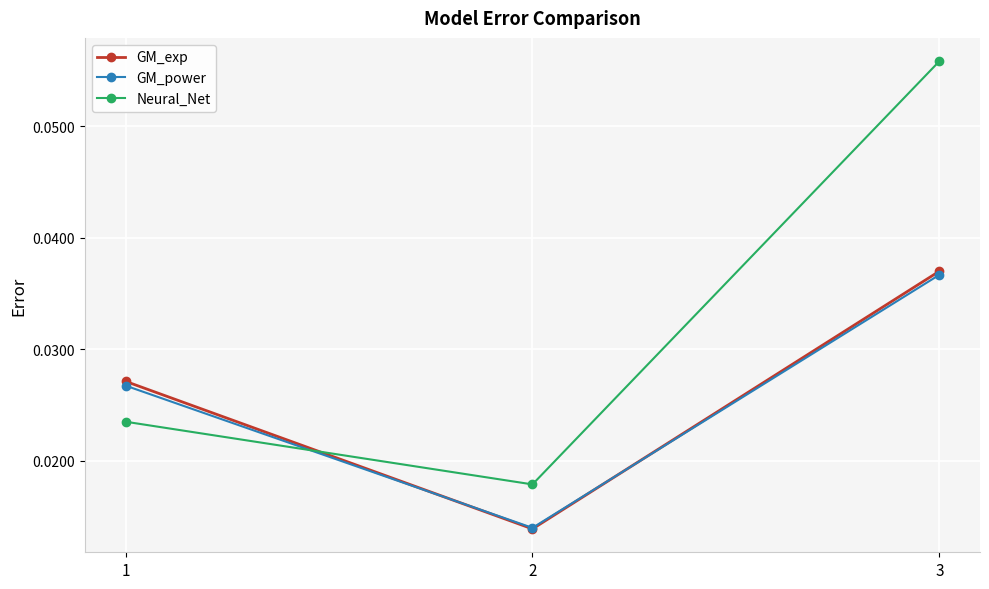

At how many categories does at least one series exceed 0?

3